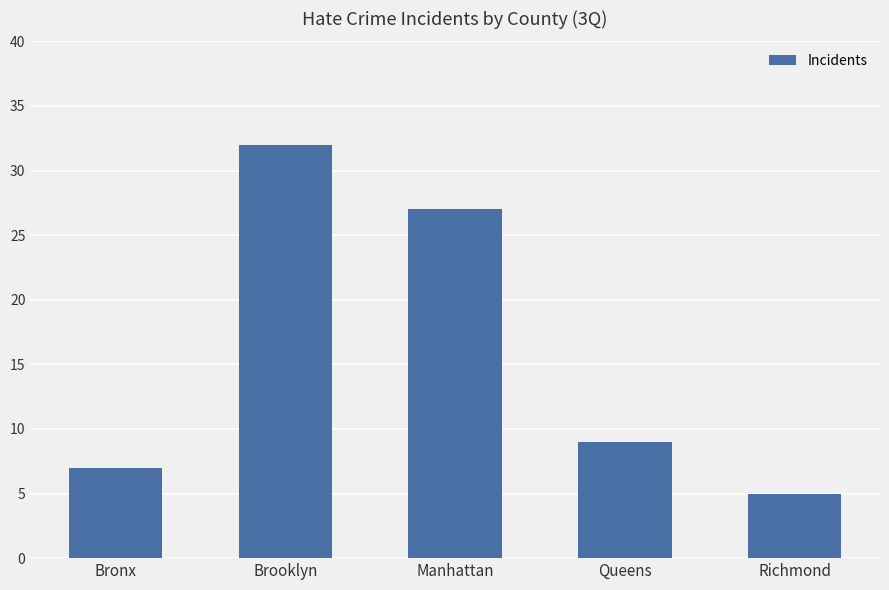

Read the value at Bronx.

7